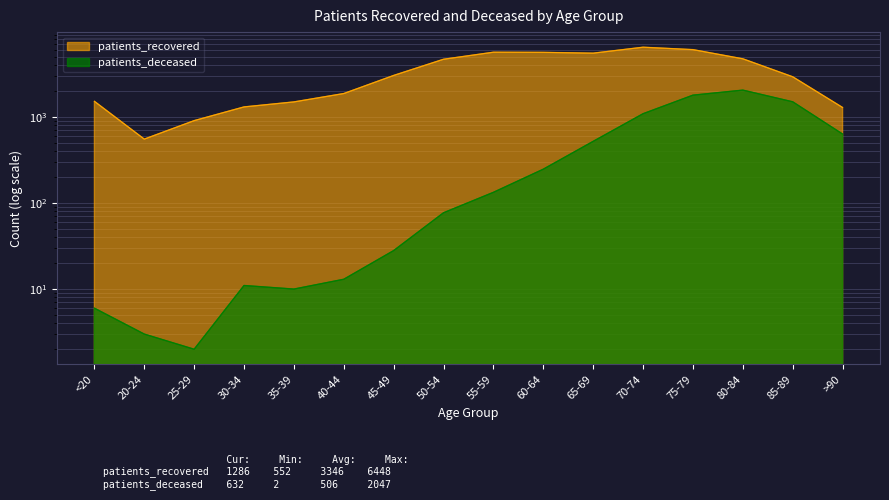

Between 70-74 and 50-54, which is larger?

70-74